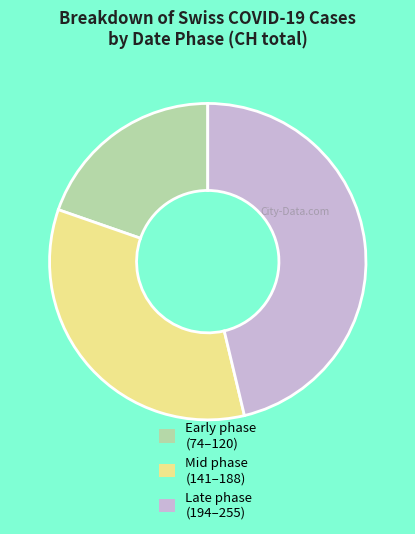

How many slices are in this pie chart?

3